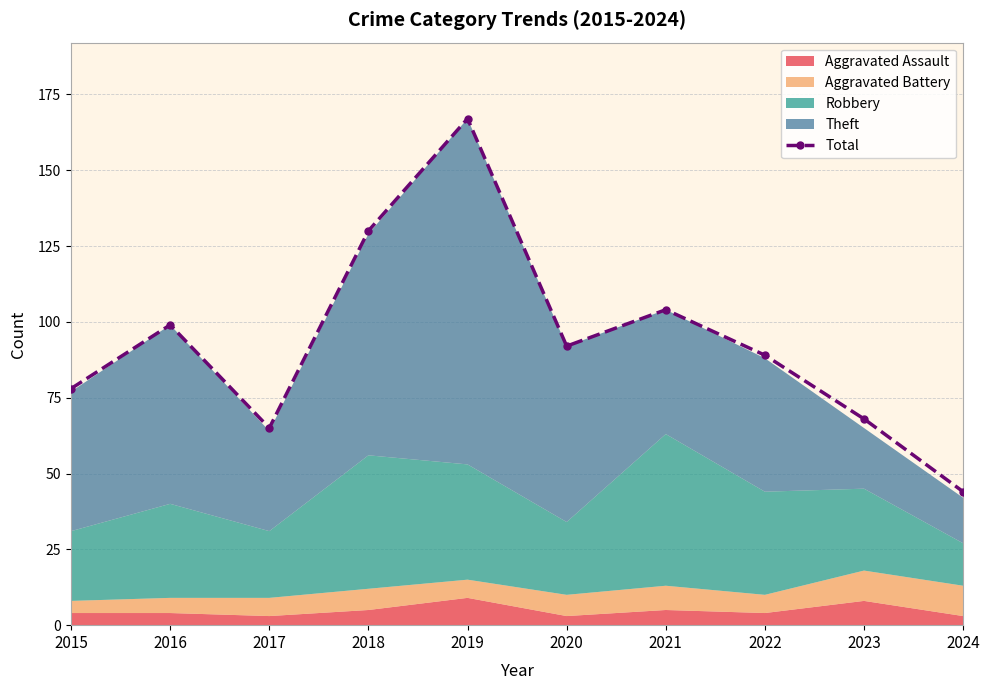

What is the value of the 9th point from the left?

68